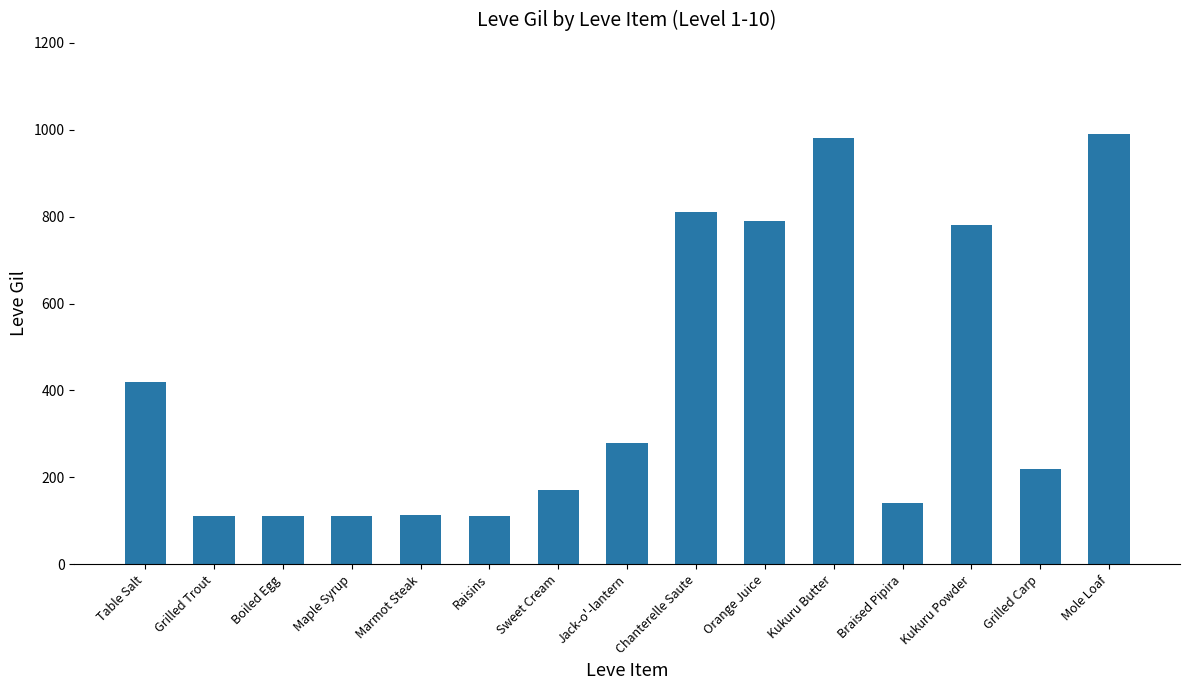

What is the change in value from Grilled Trout to Kukuru Powder?

+668